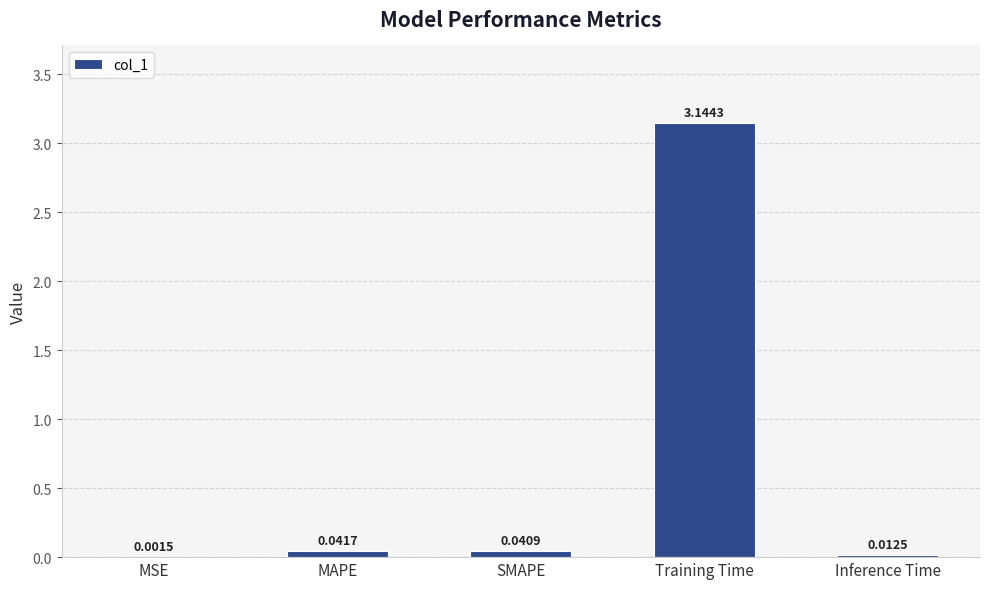

At which category does the chart reach its peak across all series?

Training Time